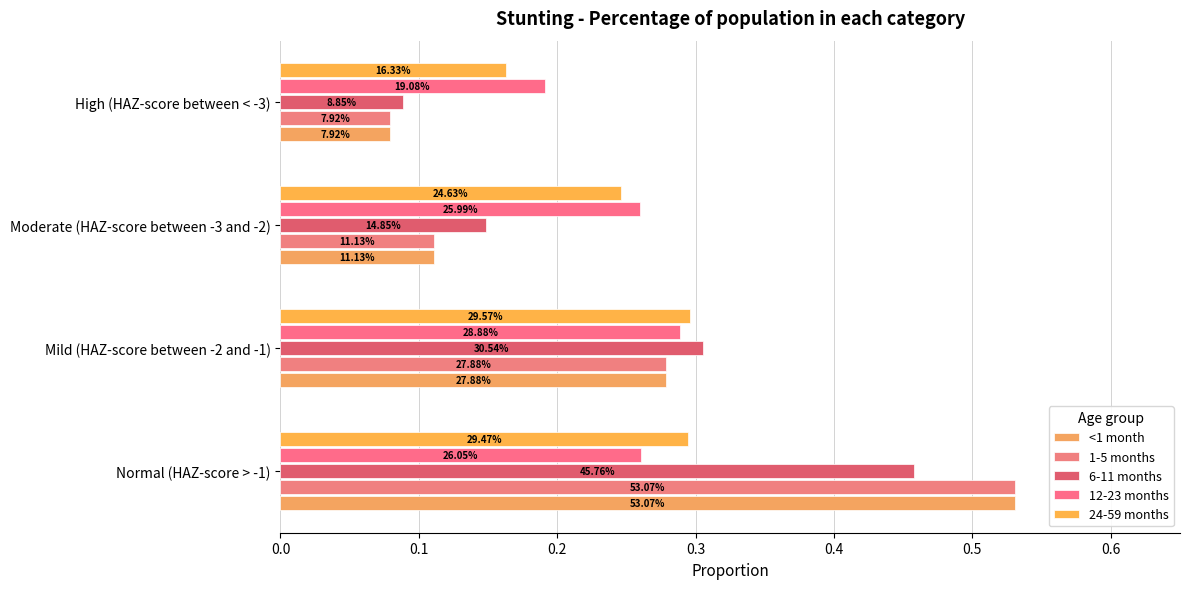

How many bars are there in each group?

5